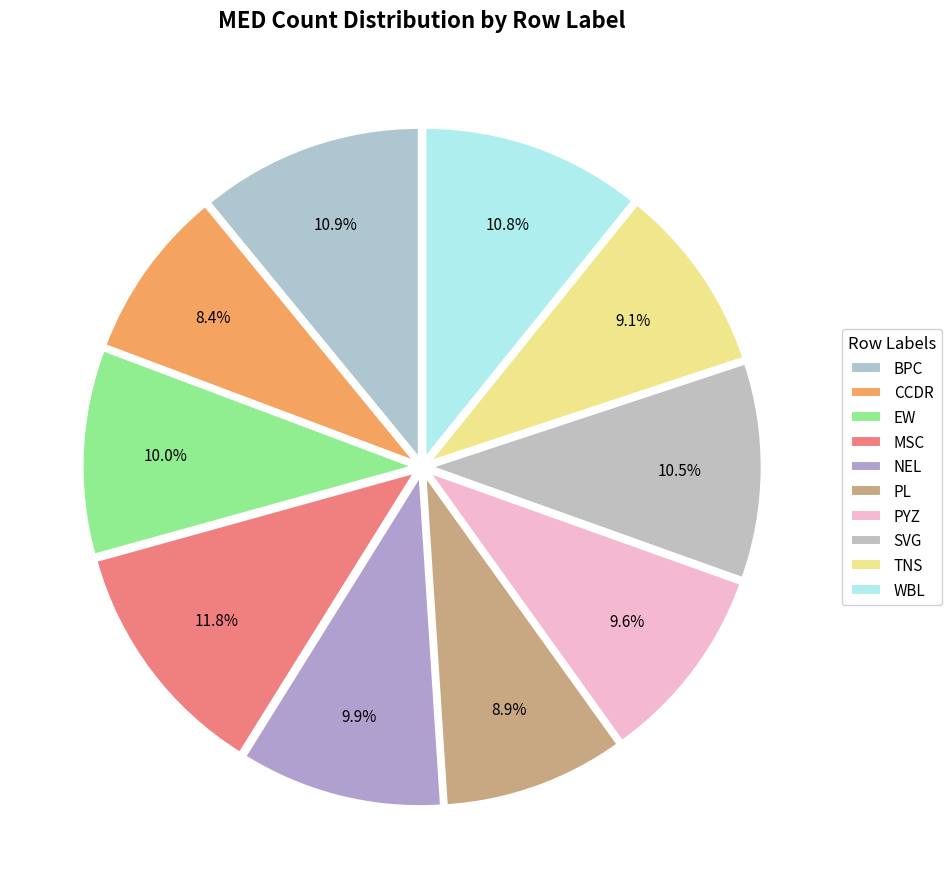

What percentage is the SVG slice, to the nearest percent?

11%